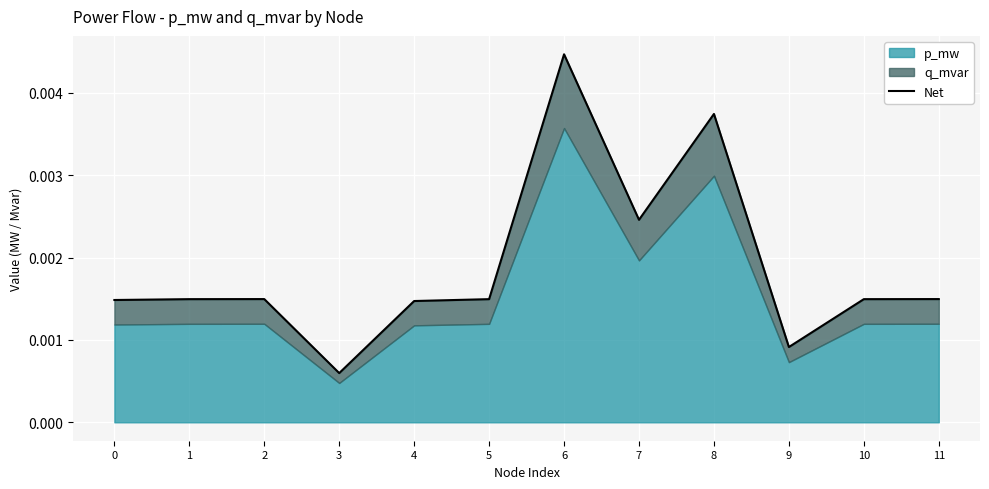

Where is the first local maximum?

2